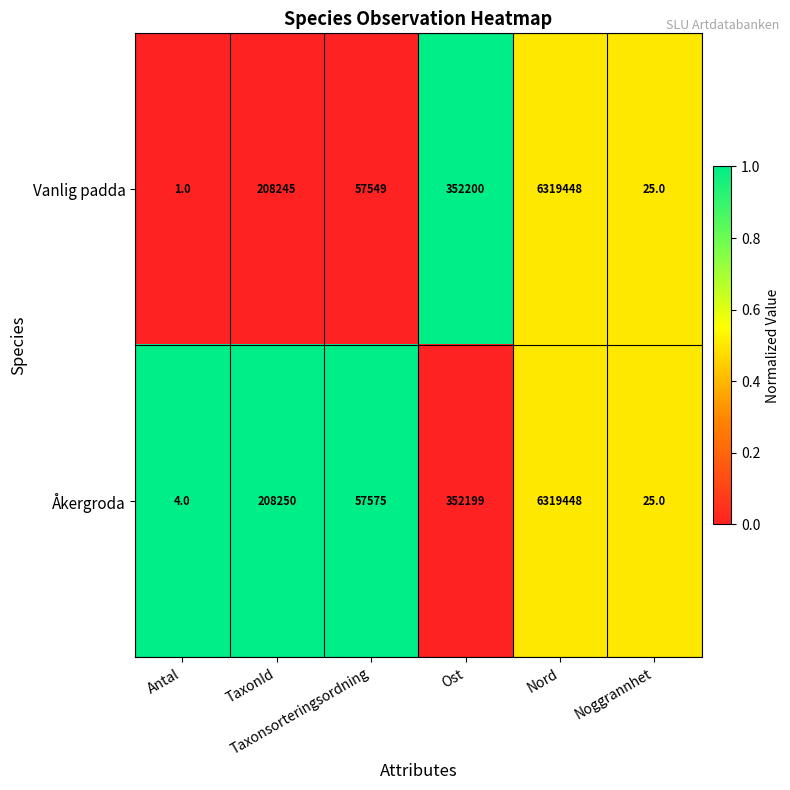

What is the greatest value displayed?

6319448